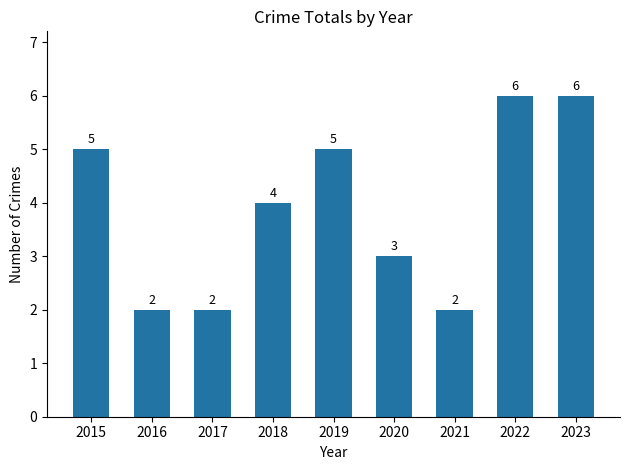

Reading left to right, what are all the values shown in this chart?

5	2	2	4	5	3	2	6	6